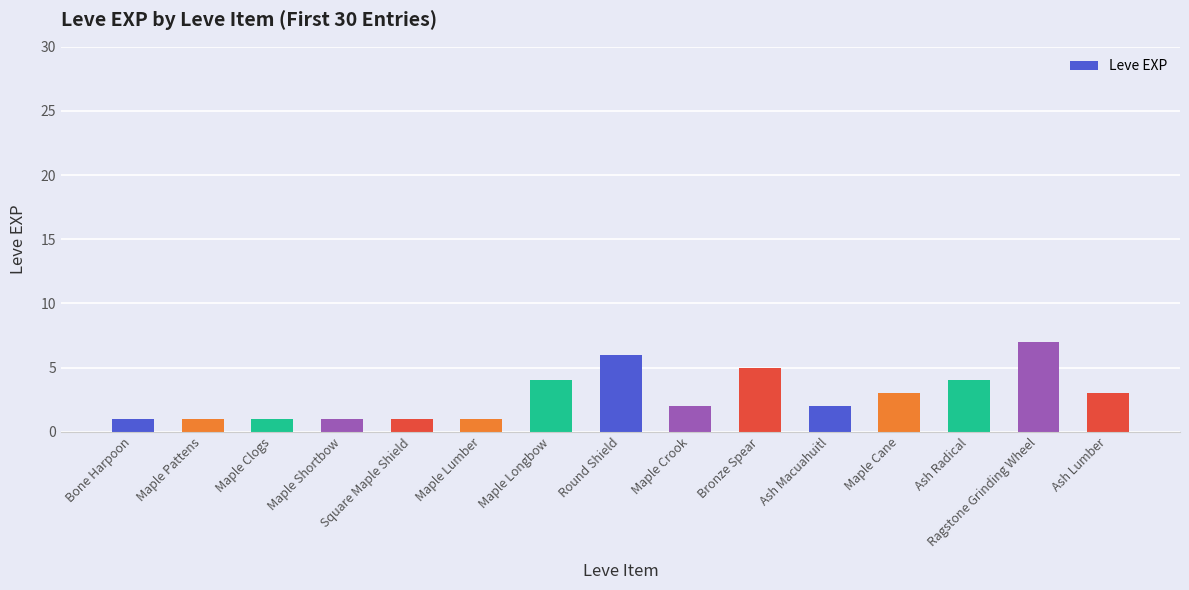

Read the value at Maple Longbow.

4